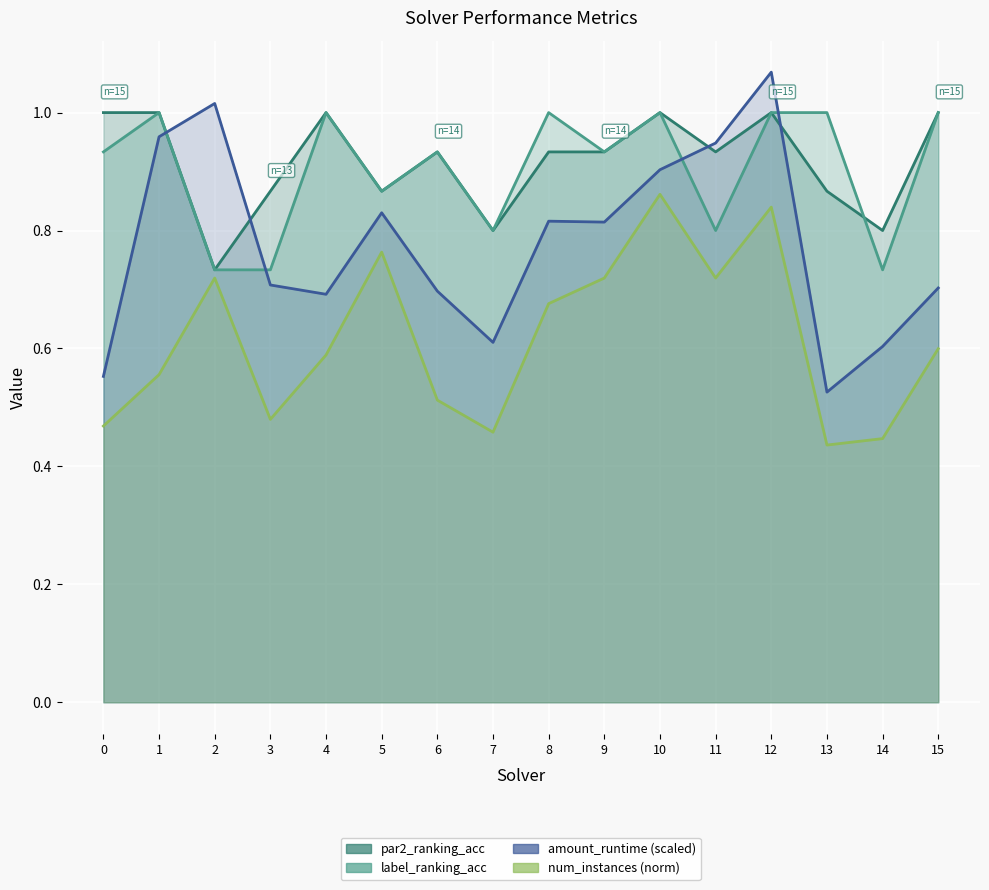

What is the smallest value displayed?

0.4